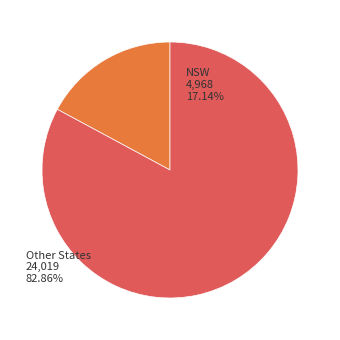

Is there any slice that represents more than half of the pie?

Yes